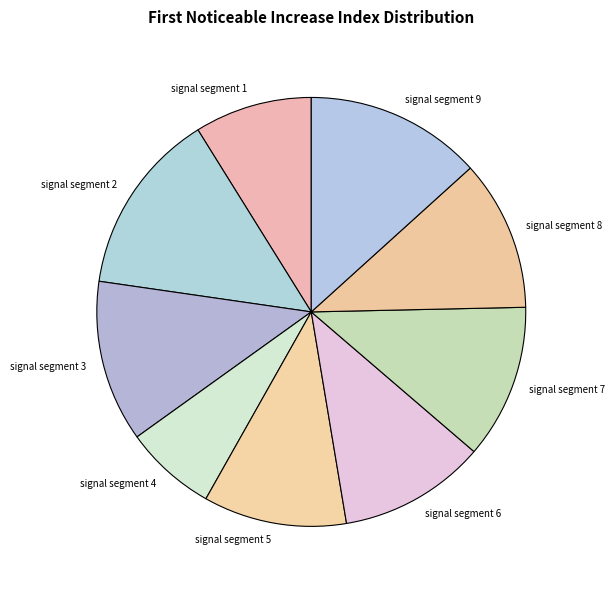

What is the ratio of the value at signal segment 1 to the value at signal segment 2?

0.6